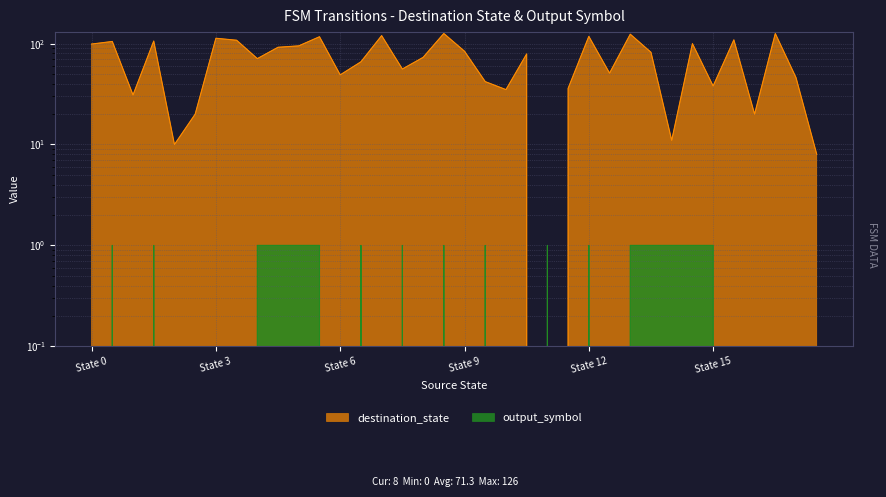

What is the difference between the destination_state values at 10 and 11?

35